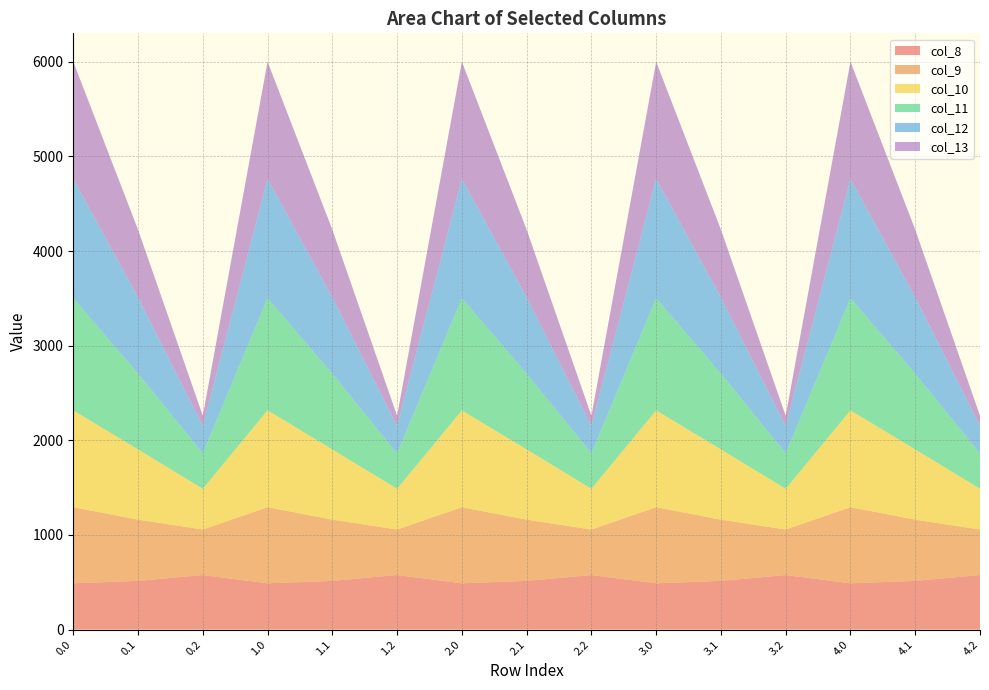

Reading left to right, transcribe all the data shown in this chart.

col_8: 0.0=489.3	0.1=514.8	0.2=576.6	1.0=489.3	1.1=514.8	1.2=576.6	2.0=489.3	2.1=514.8	2.2=576.6	3.0=489.3	3.1=514.8	3.2=576.6	4.0=489.3	4.1=514.8	4.2=576.6
col_9: 0.0=804.0	0.1=646.9	0.2=480.7	1.0=804.0	1.1=646.9	1.2=480.7	2.0=804.0	2.1=646.9	2.2=480.7	3.0=804.0	3.1=646.9	3.2=480.7	4.0=804.0	4.1=646.9	4.2=480.7
col_10: 0.0=1023.2	0.1=742.1	0.2=430.5	1.0=1023.2	1.1=742.1	1.2=430.5	2.0=1023.2	2.1=742.1	2.2=430.5	3.0=1023.2	3.1=742.1	3.2=430.5	4.0=1023.2	4.1=742.1	4.2=430.5
col_11: 0.0=1185.2	0.1=800.2	0.2=374.4	1.0=1185.2	1.1=800.2	1.2=374.4	2.0=1185.2	2.1=800.2	2.2=374.4	3.0=1185.2	3.1=800.2	3.2=374.4	4.0=1185.2	4.1=800.2	4.2=374.4
col_12: 0.0=1261.6	0.1=806.9	0.2=289.5	1.0=1261.6	1.1=806.9	1.2=289.5	2.0=1261.6	2.1=806.9	2.2=289.5	3.0=1261.6	3.1=806.9	3.2=289.5	4.0=1261.6	4.1=806.9	4.2=289.5
col_13: 0.0=1237.4	0.1=715.3	0.2=107.8	1.0=1237.4	1.1=715.3	1.2=107.8	2.0=1237.4	2.1=715.3	2.2=107.8	3.0=1237.4	3.1=715.3	3.2=107.8	4.0=1237.4	4.1=715.3	4.2=107.8